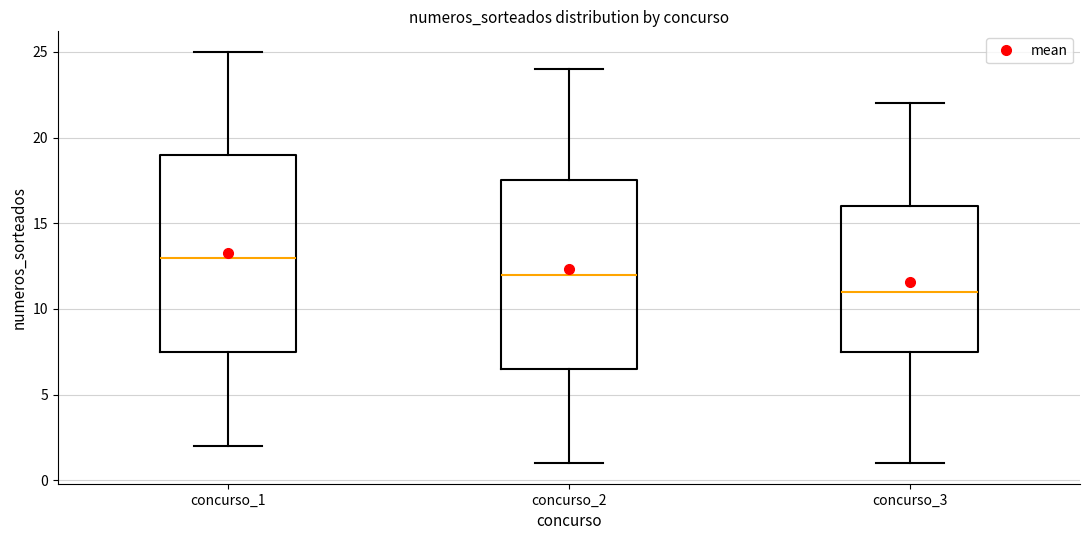

Reading left to right, read every box against the y-axis: the position of its median line, the range the box covers, and the ends of its whiskers. The values are not printed on the chart, so give them approximately, as read against the axis.

concurso_1: median 13.0, box 7.5 to 19.0, whiskers 2.0 to 25.0
concurso_2: median 12.0, box 6.5 to 17.5, whiskers 1.0 to 24.0
concurso_3: median 11.0, box 7.5 to 16.0, whiskers 1.0 to 22.0